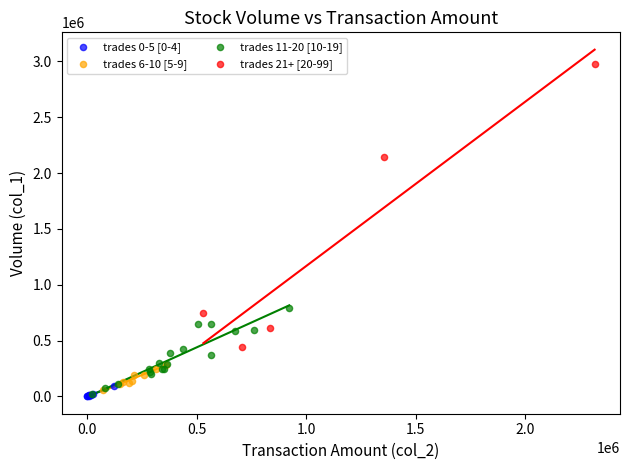

Which series reaches the maximum Y coordinate?

trades 21+ [20-99]